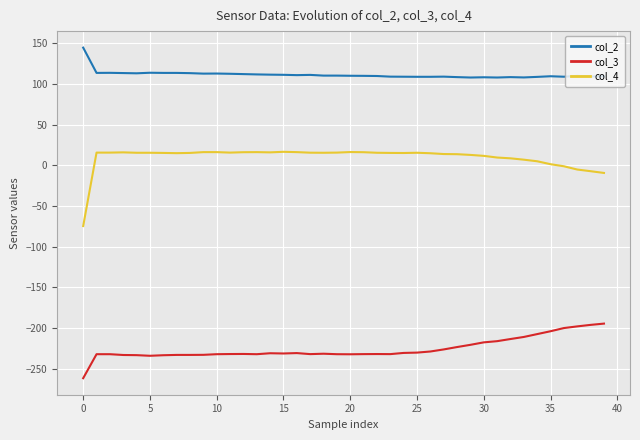

How many categories are shown in the chart?

40